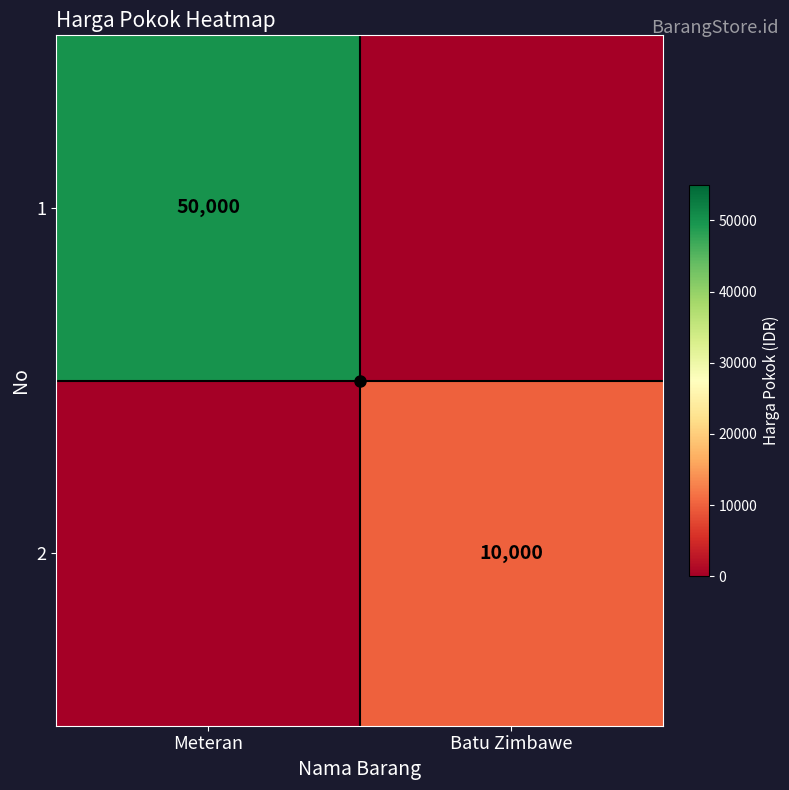

True or false: 1 has a value of 87552 at Meteran.

False